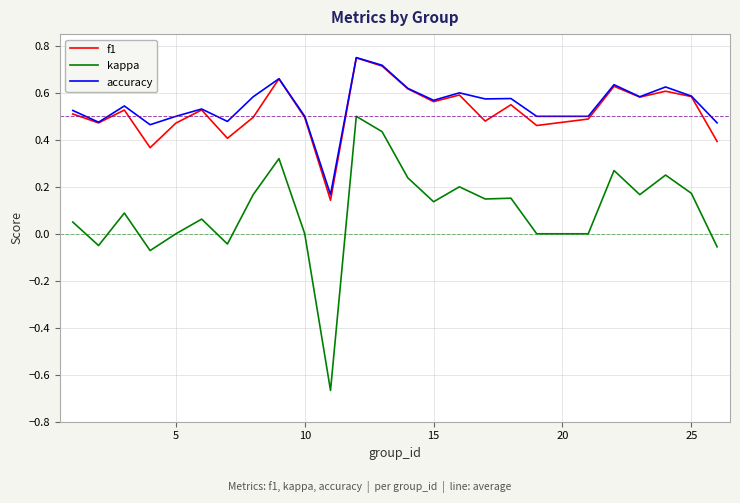

Which series has the largest range (max minus min)?

kappa